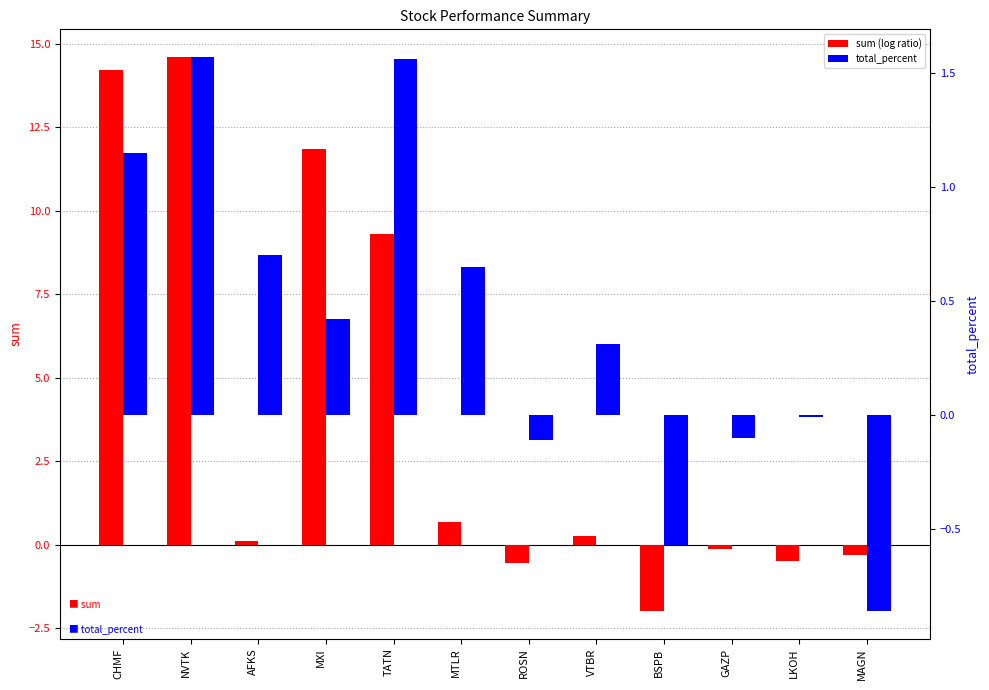

What is the sum of all sum (log ratio) values?

47.5